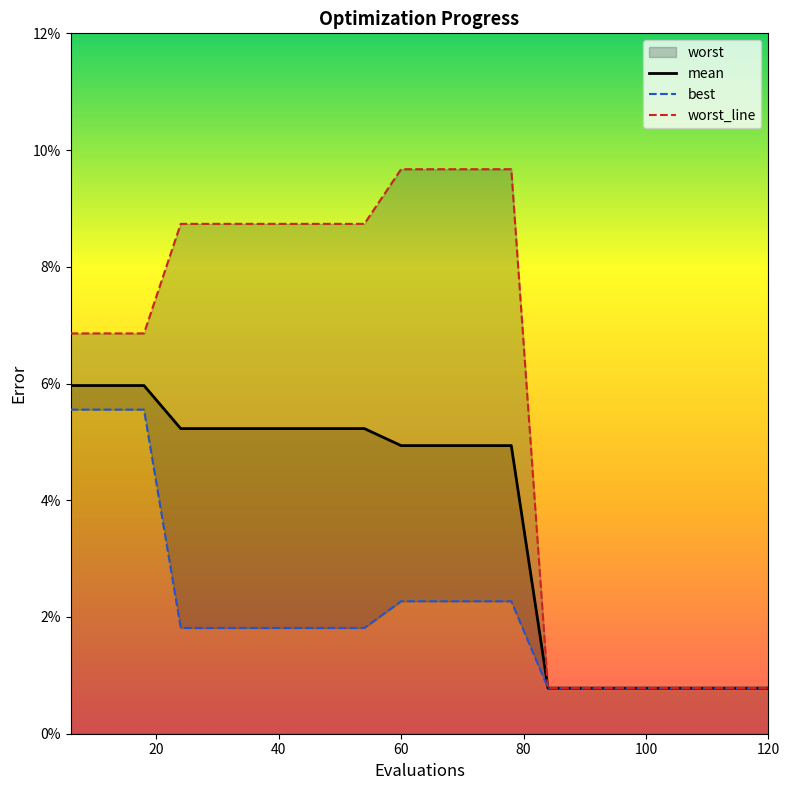

Which series has the widest spread of values?

worst_line